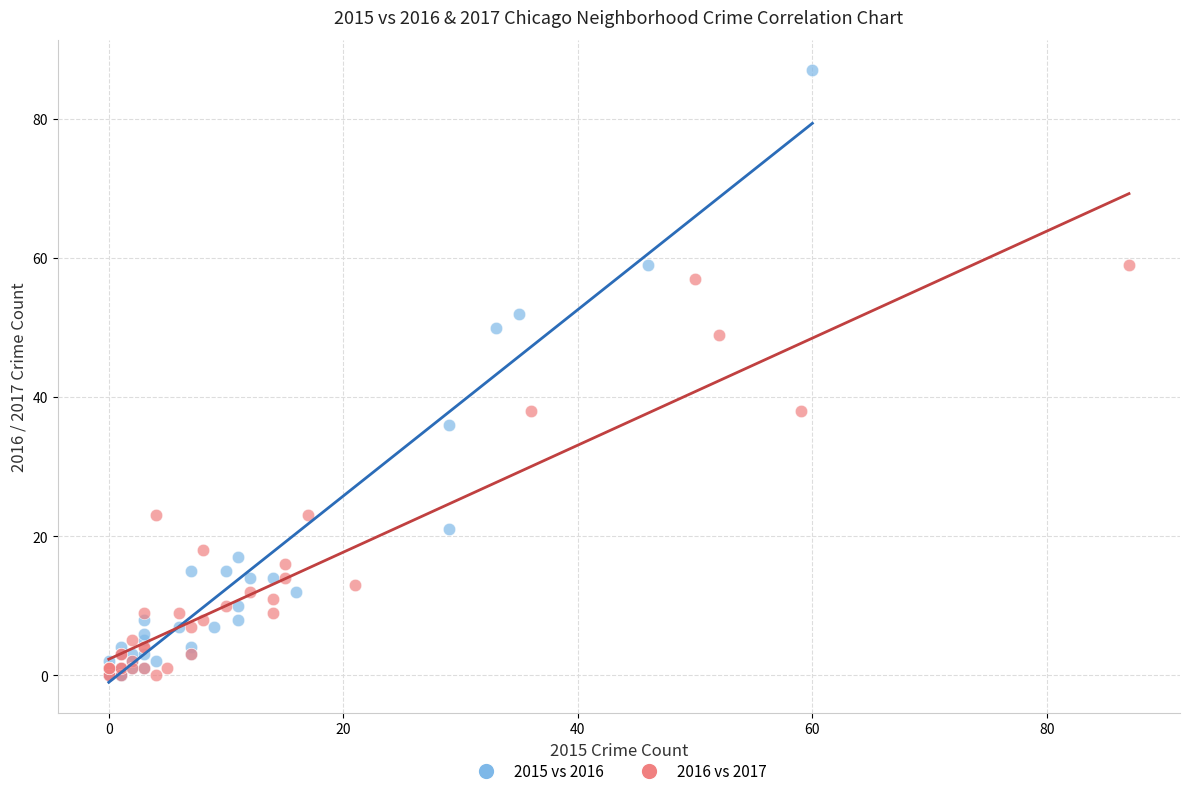

Which series has the largest Y range (max minus min)?

2015 vs 2016